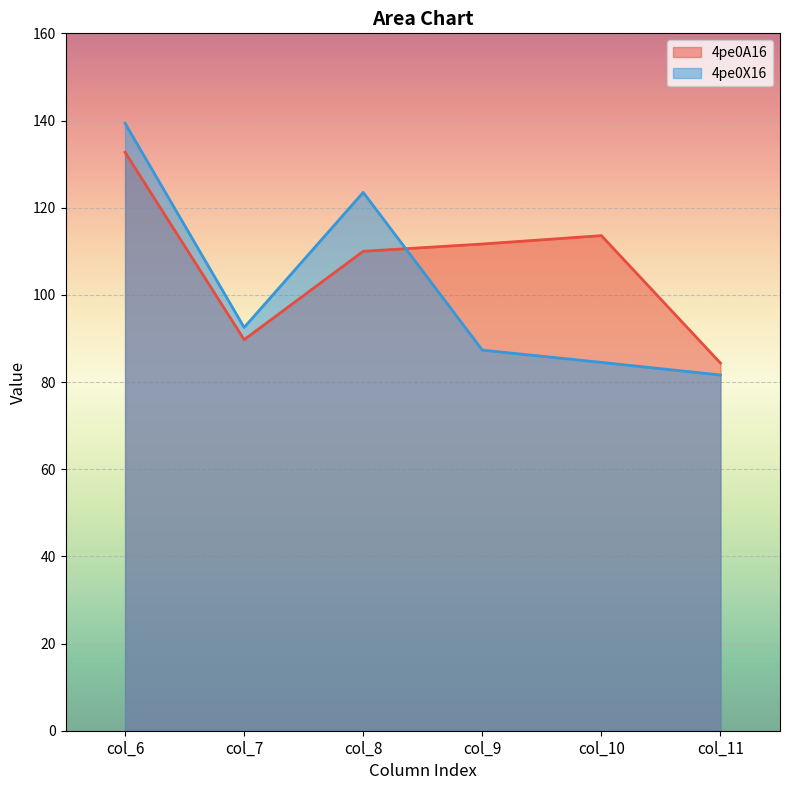

What are all the series names shown in the legend?

4pe0A16, 4pe0X16